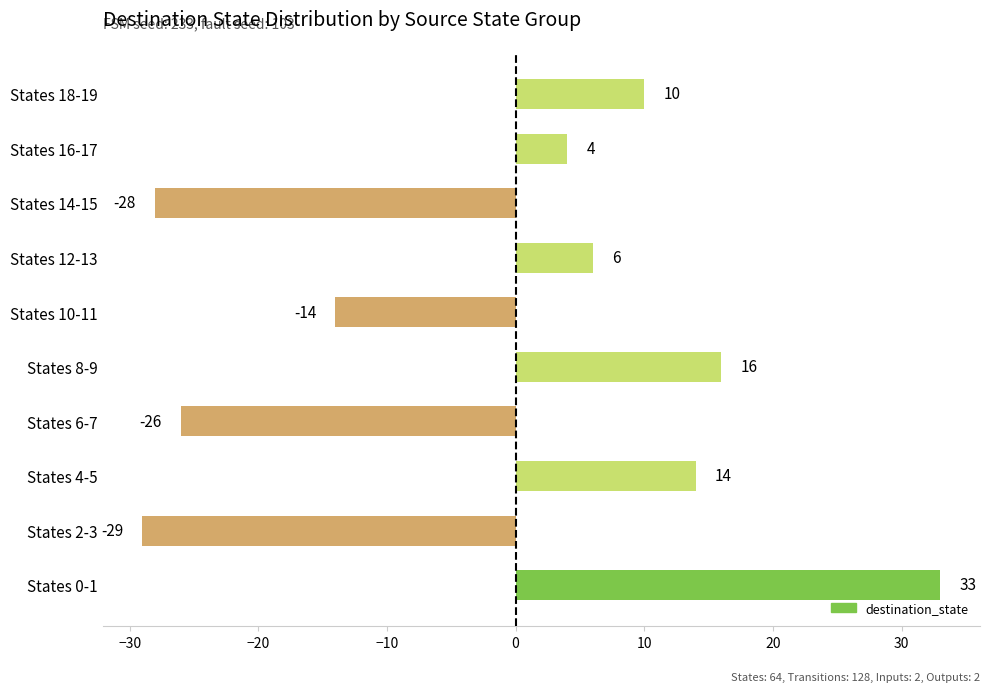

Reading top to bottom, transcribe all the data shown in this chart.

States 18-19=10	States 16-17=4	States 14-15=-28	States 12-13=6	States 10-11=-14	States 8-9=16	States 6-7=-26	States 4-5=14	States 2-3=-29	States 0-1=33